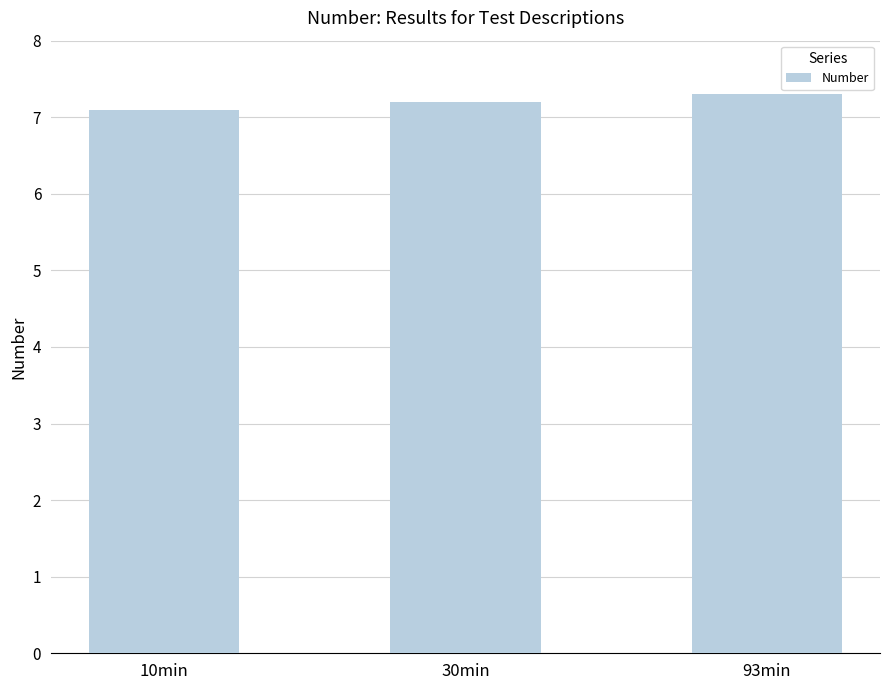

List the labels in order of value, largest first.

93min, 30min, 10min